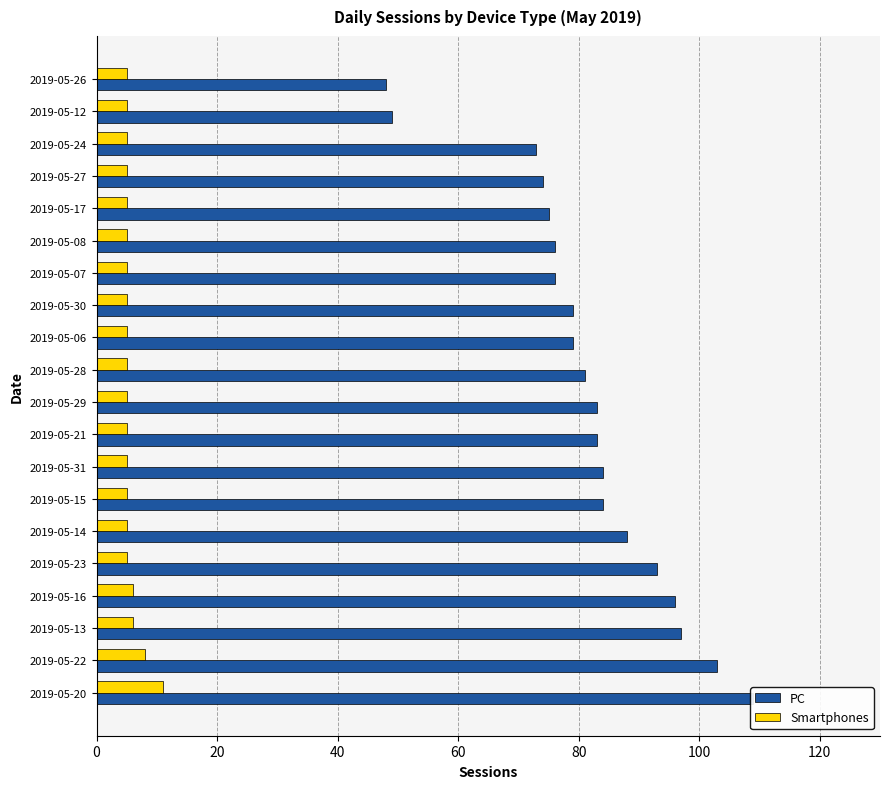

What is the difference between the maximum and minimum values in the Smartphones series?

6